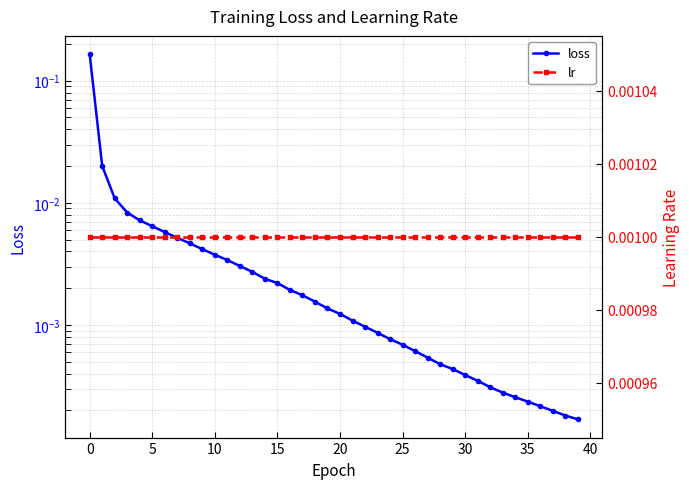

After their last crossing, which series has the higher values: lr or loss?

lr